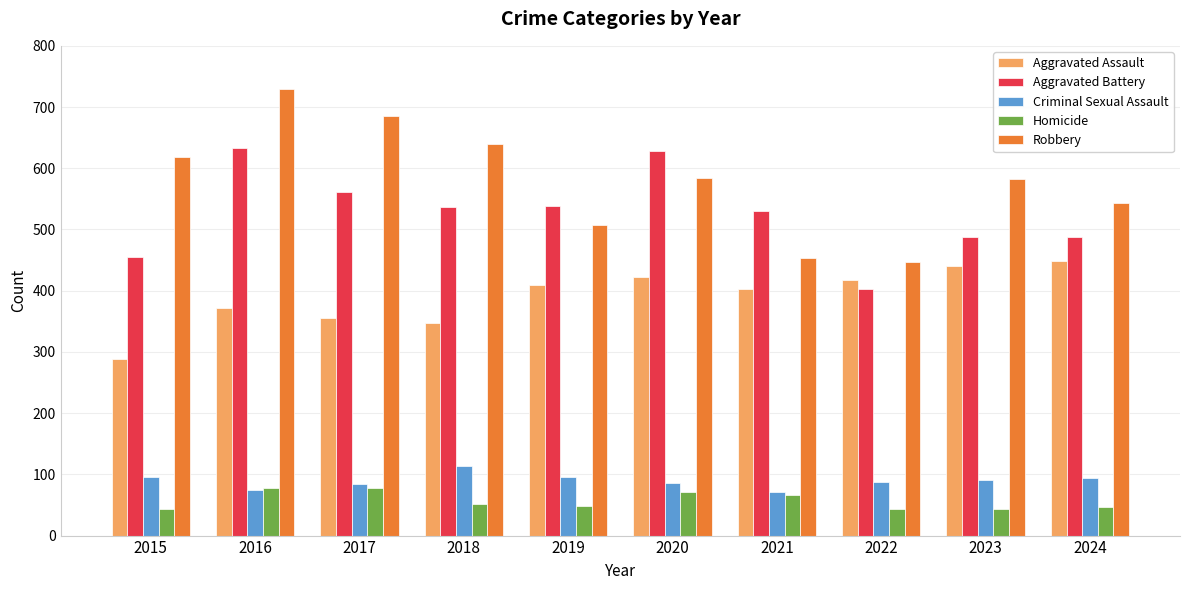

What is the highest value of the Aggravated Battery series?

633